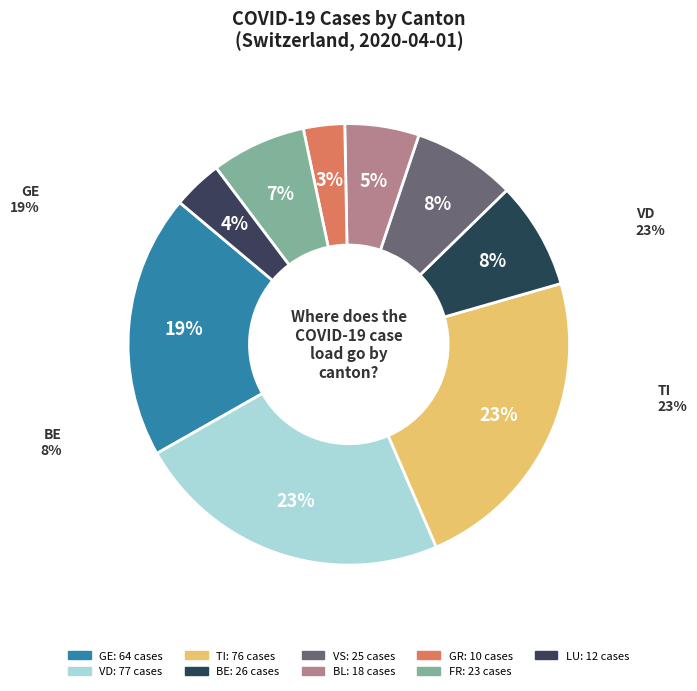

Combined, what portion of the pie is GE and FR?

26.3%